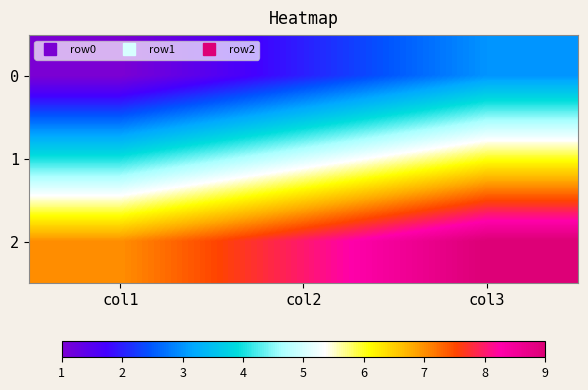

What is the difference between the highest and lowest values at col1?

6